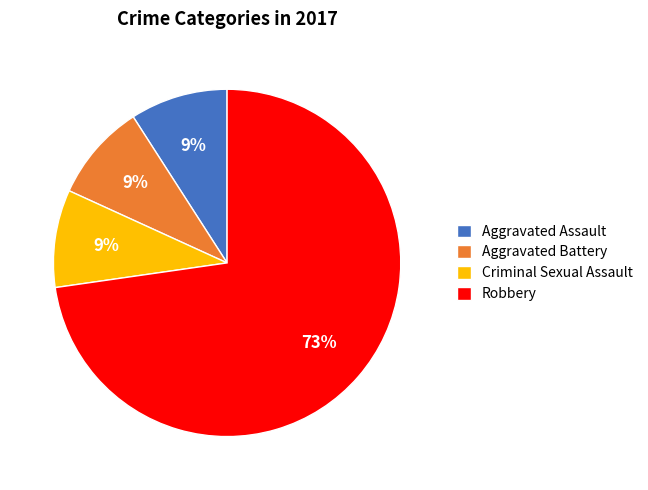

What is the largest slice in the pie chart?

Robbery